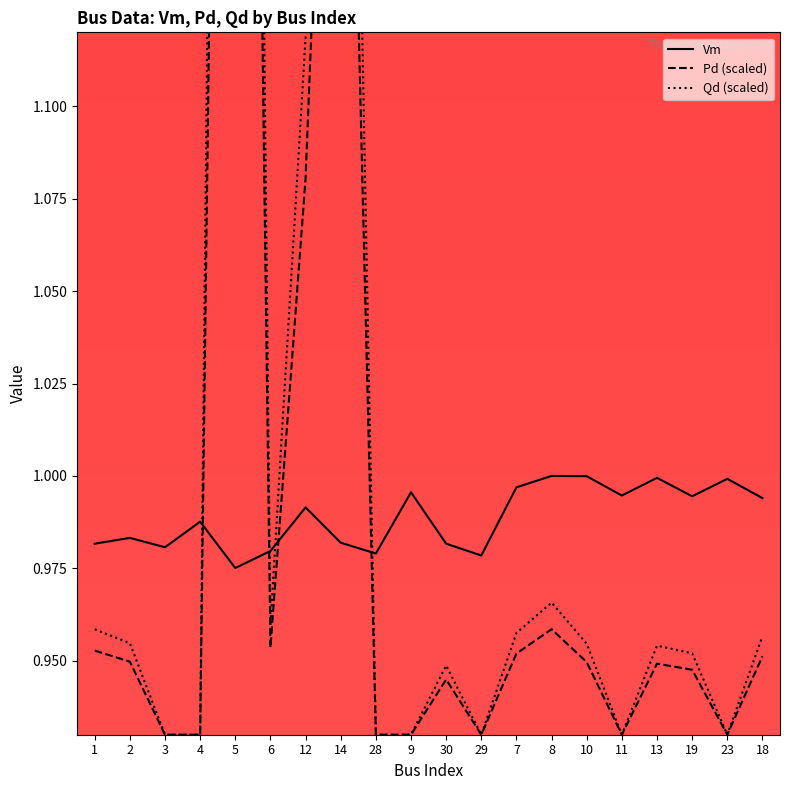

Reading left to right, what are all the values shown in this chart?

Vm: 1=1.0	2=1.0	3=1.0	4=1.0	5=1.0	6=1.0	12=1.0	14=1.0	28=1.0	9=1.0	30=1.0	29=1.0	7=1.0	8=1.0	10=1.0	11=1.0	13=1.0	19=1.0	23=1.0	18=1.0
Pd (scaled): 1=1.0	2=0.9	3=0.9	4=0.9	5=1.7	6=1.0	12=1.1	14=1.3	28=0.9	9=0.9	30=0.9	29=0.9	7=1.0	8=1.0	10=0.9	11=0.9	13=0.9	19=0.9	23=0.9	18=1.0
Qd (scaled): 1=1.0	2=1.0	3=0.9	4=0.9	5=1.9	6=1.0	12=1.1	14=1.4	28=0.9	9=0.9	30=0.9	29=0.9	7=1.0	8=1.0	10=1.0	11=0.9	13=1.0	19=1.0	23=0.9	18=1.0